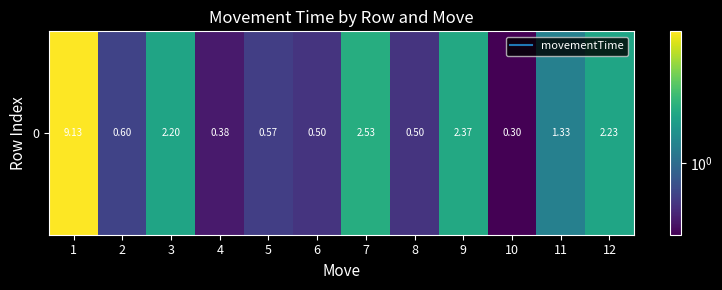

List the labels in order of value, smallest first.

10, 4, 6, 8, 5, 2, 11, 3, 12, 9, 7, 1